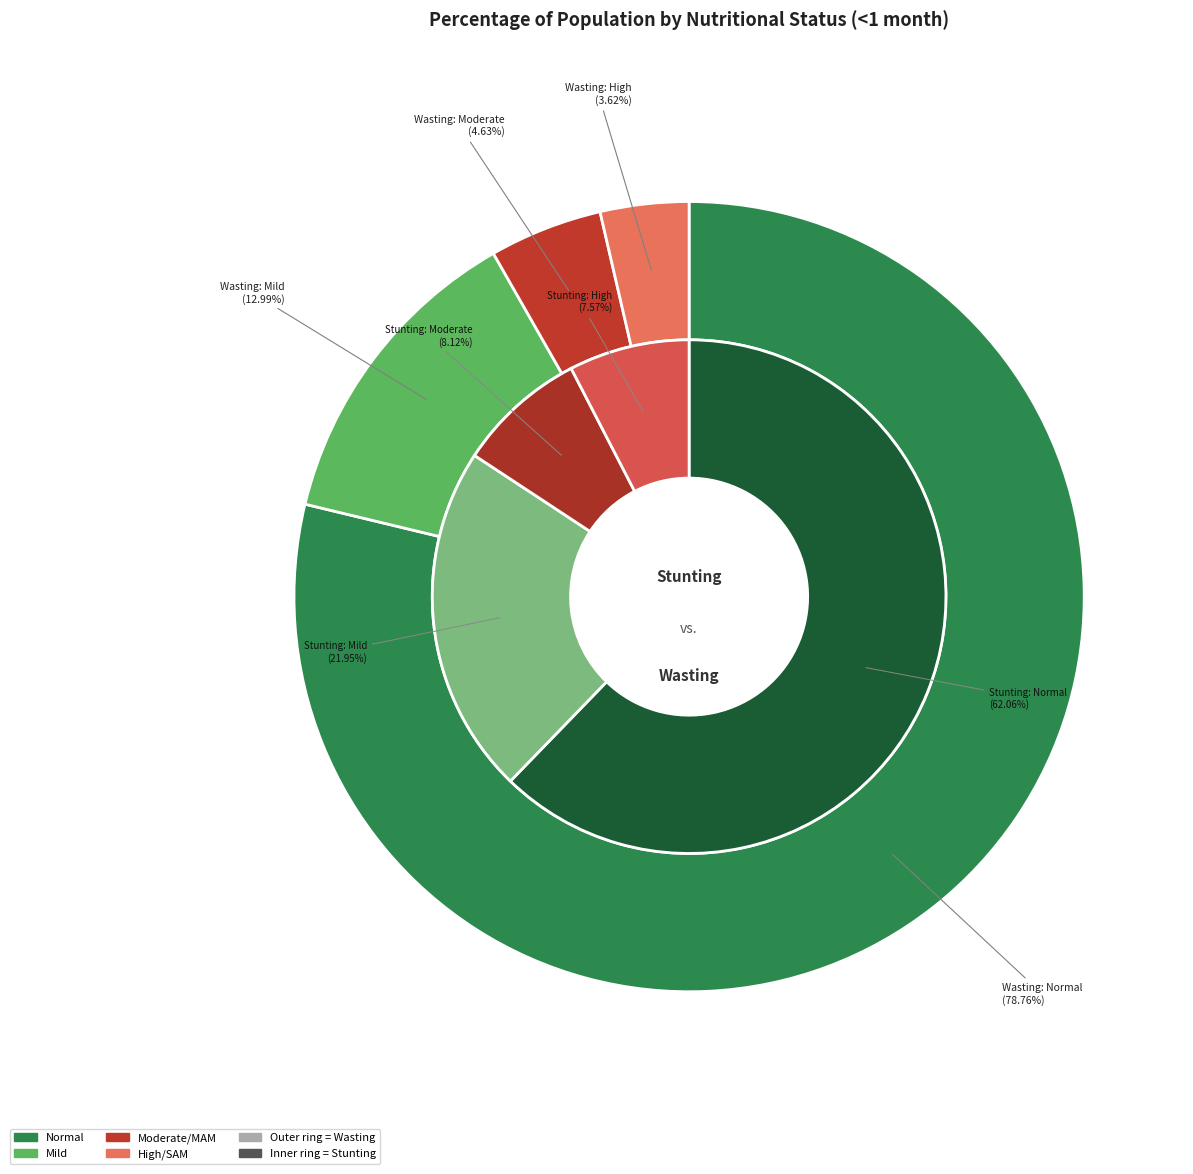

What percentage is the Mild slice, to the nearest percent?

13%